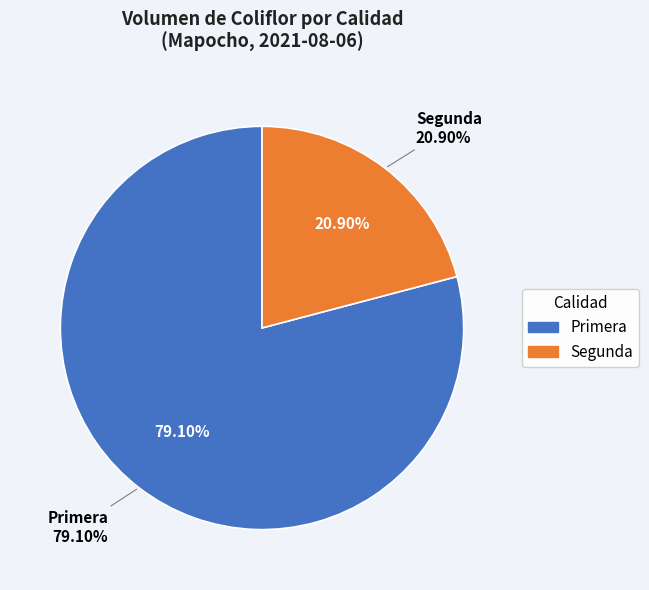

Which has a higher value, Segunda or Primera?

Primera